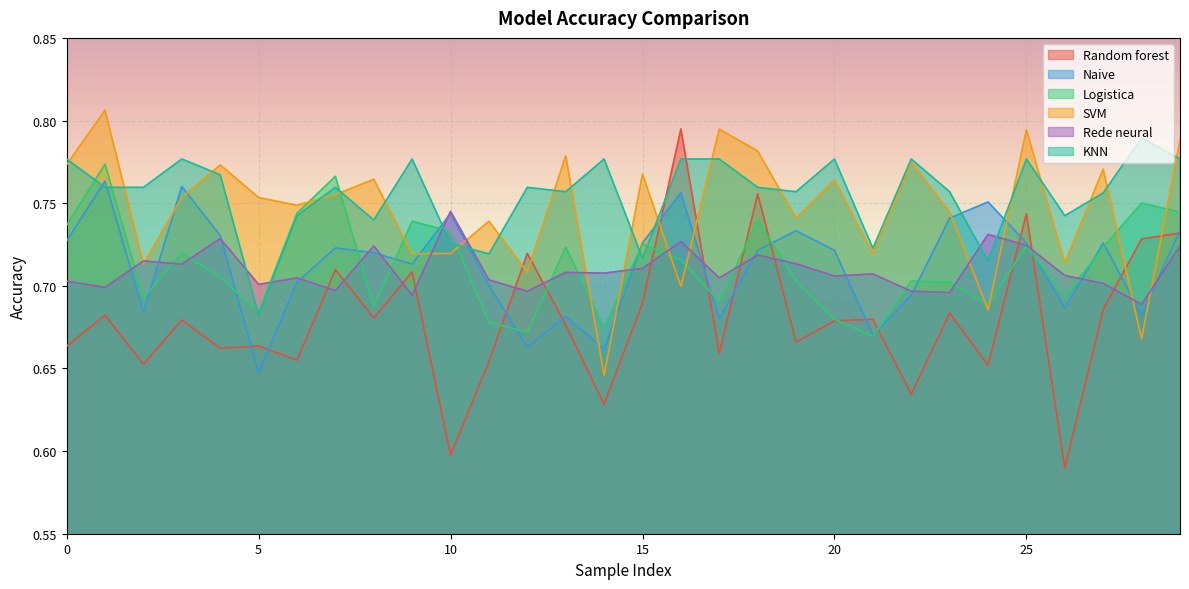

Which series has the widest spread of values?

Random forest